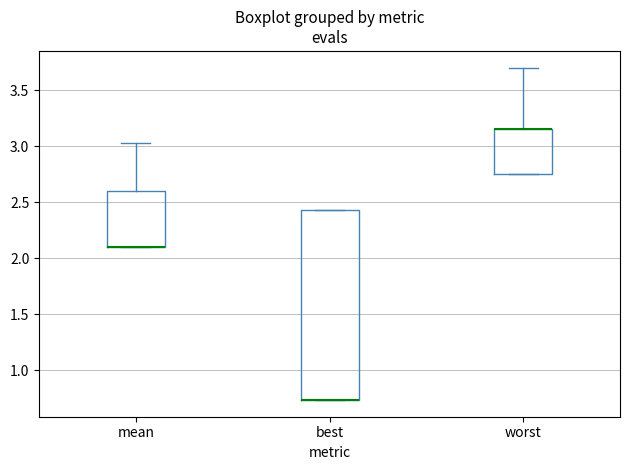

Comparing the boxes themselves (not the whiskers), which one is the tallest?

best